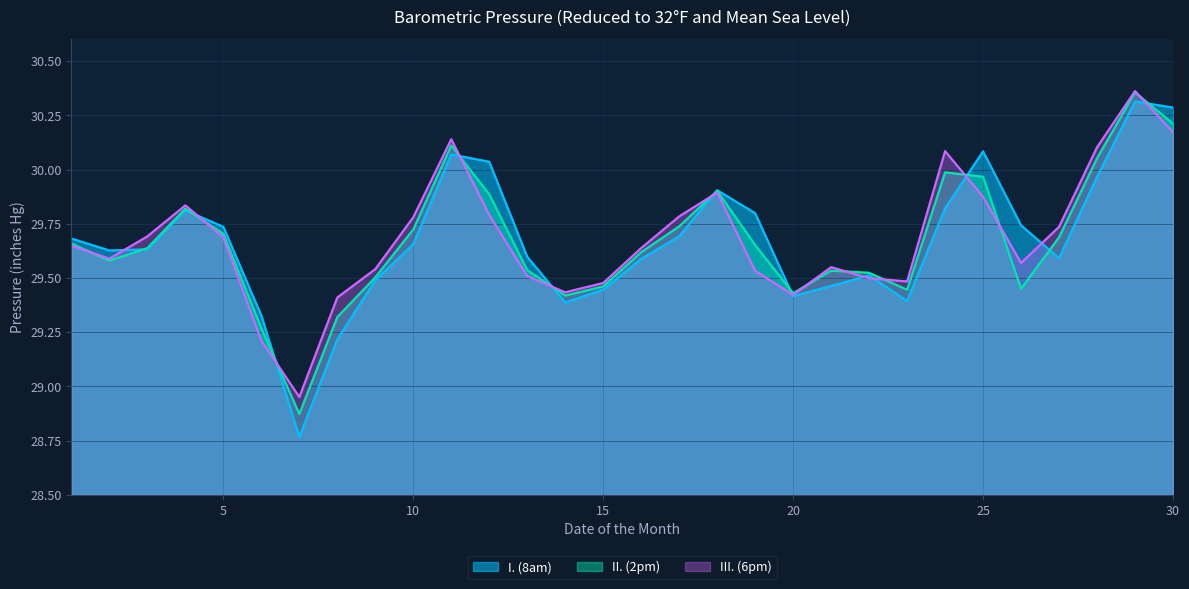

What are all the series names shown in the legend?

I. (8am), II. (2pm), III. (6pm)